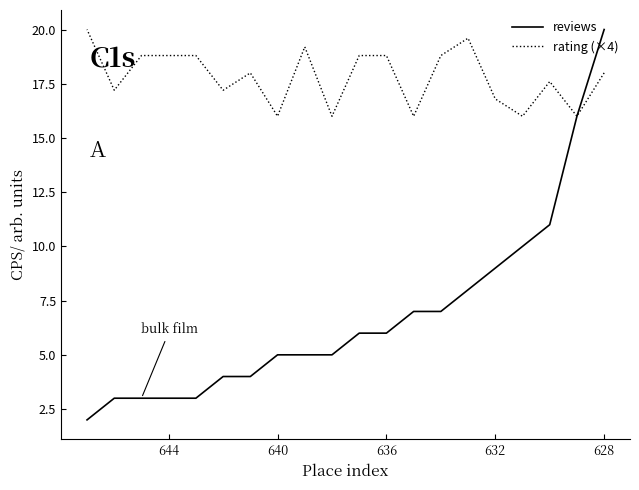

Does the chart display data point markers on the line(s)?

No